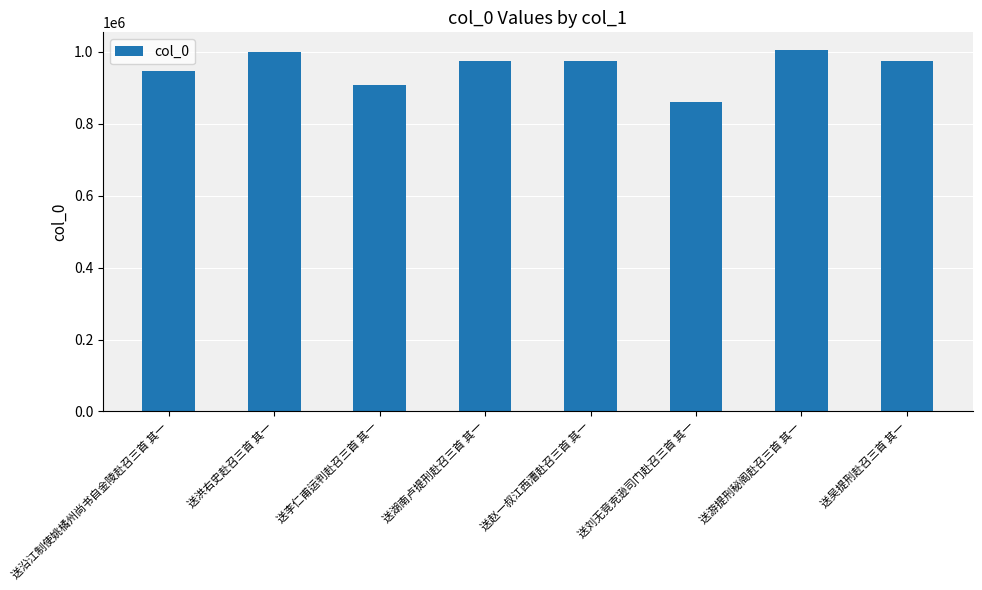

At which category does the chart reach its minimum across all series?

送刘无竞克逊司门赴召三首 其一